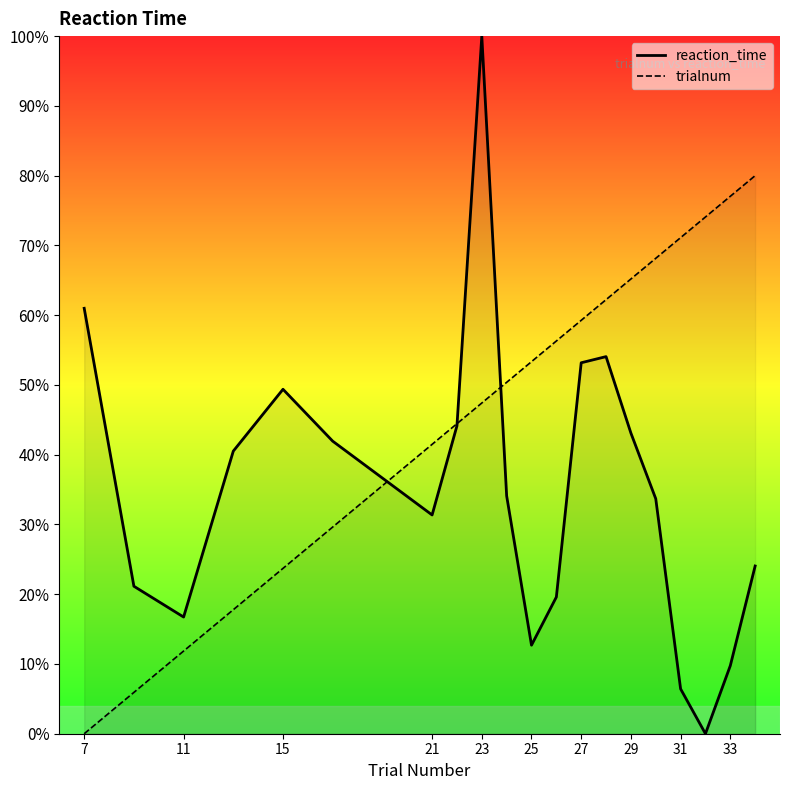

True or false: trialnum and reaction_time intersect in this chart.

True